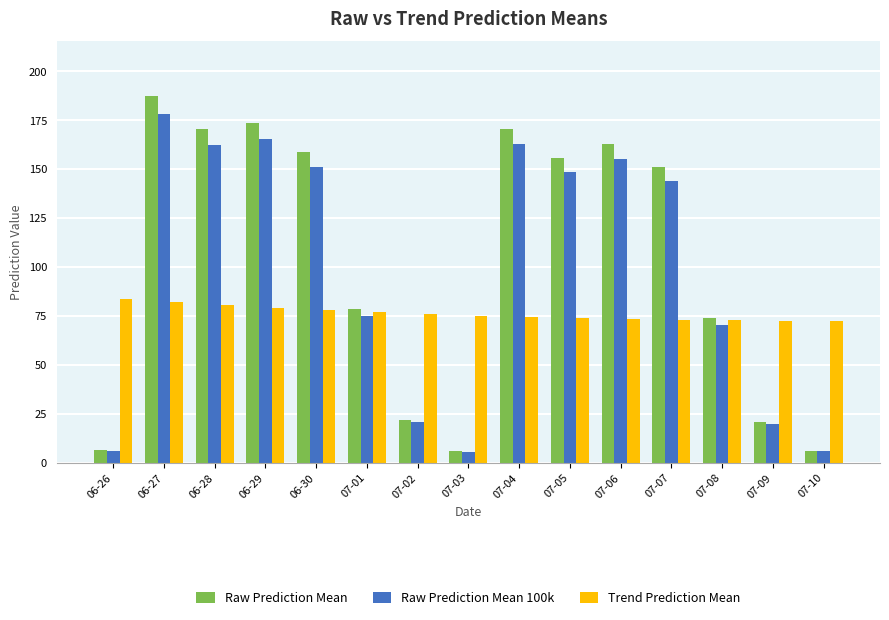

Is the value of Raw Prediction Mean at 07-06 greater than the value of Trend Prediction Mean at 06-30?

Yes